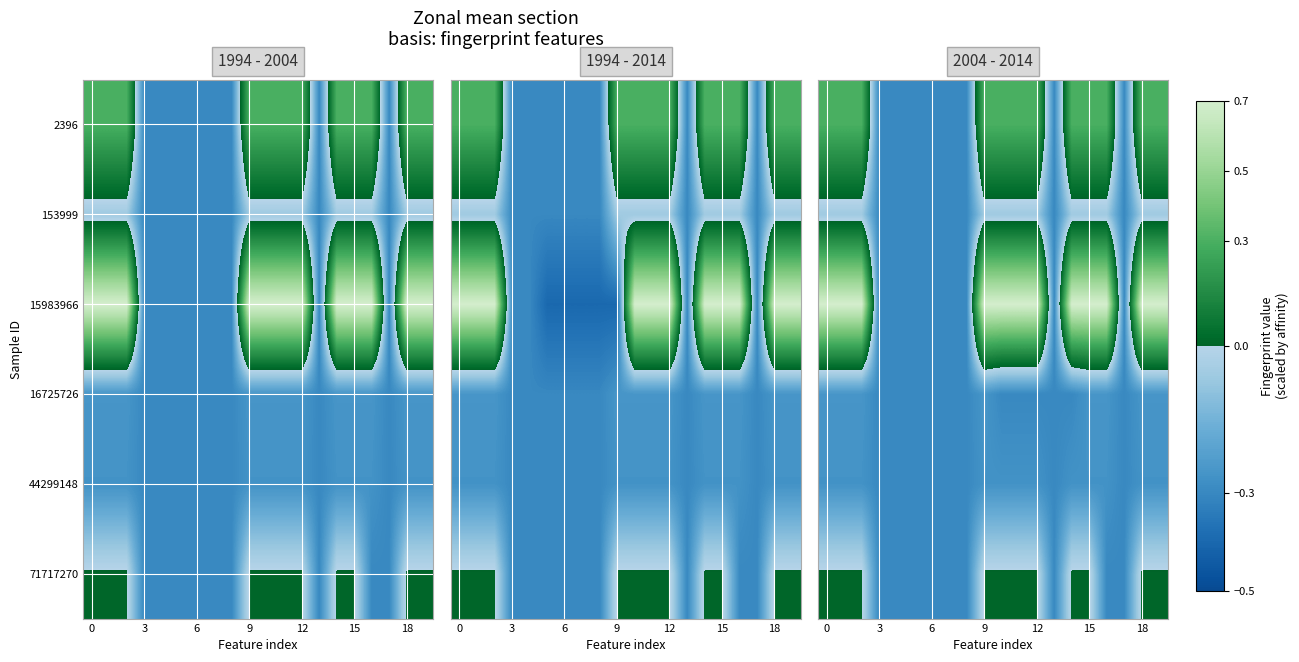

At how many categories does at least one series exceed 0?

12